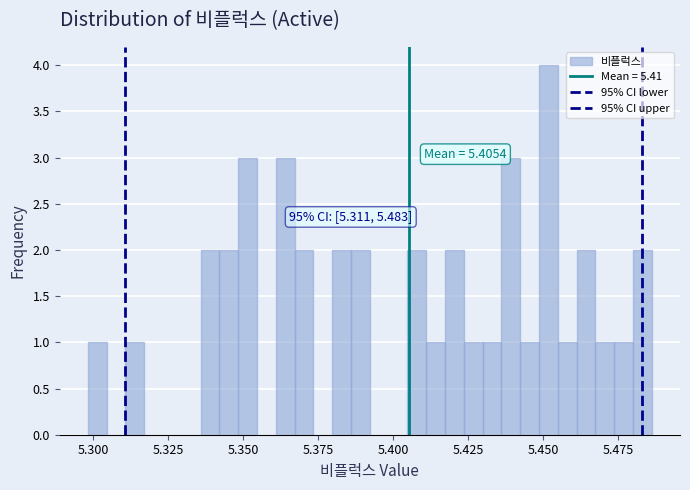

Around what value on the x-axis is the tallest bar? Give the approximate position of its centre, as read against the axis.

5.450